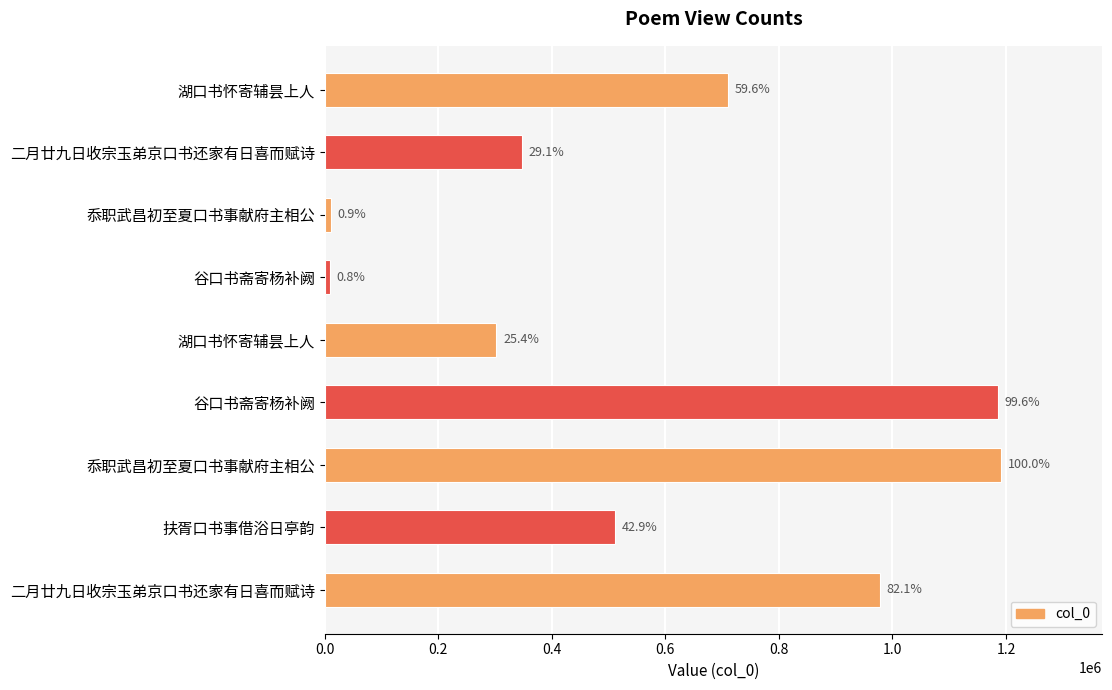

How many bars are there in total?

9